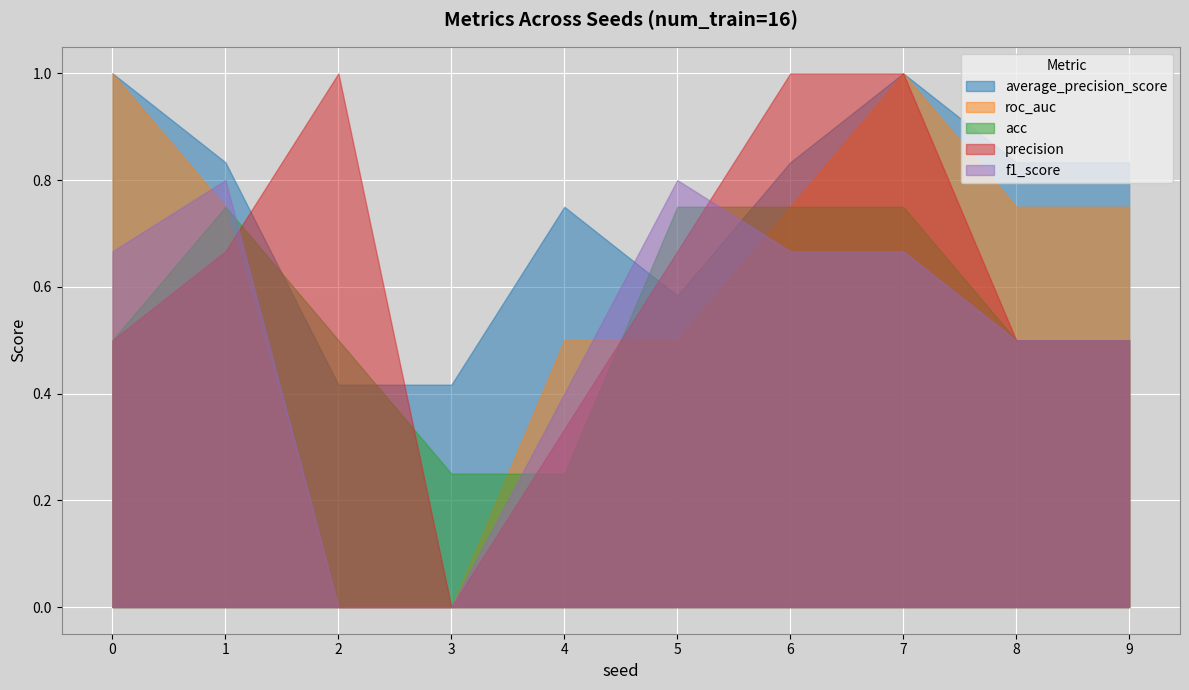

How many intersections are there between precision and roc_auc?

2